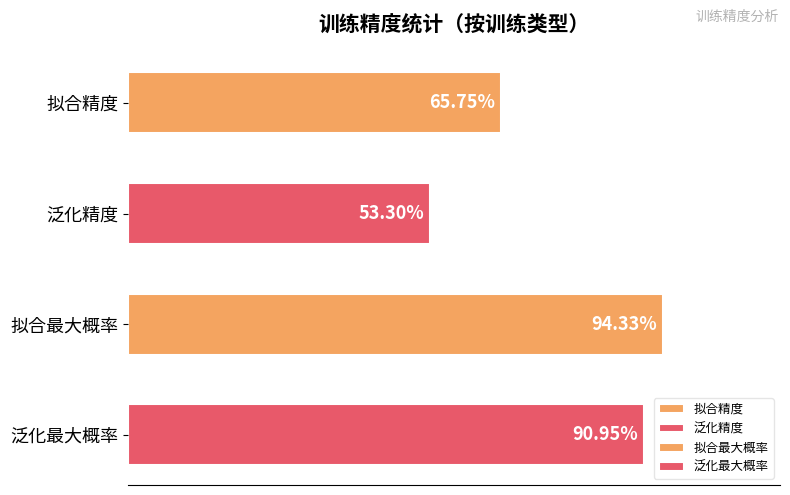

Is the value of 泛化精度 at 8 greater than the value of 拟合精度 at 1?

No